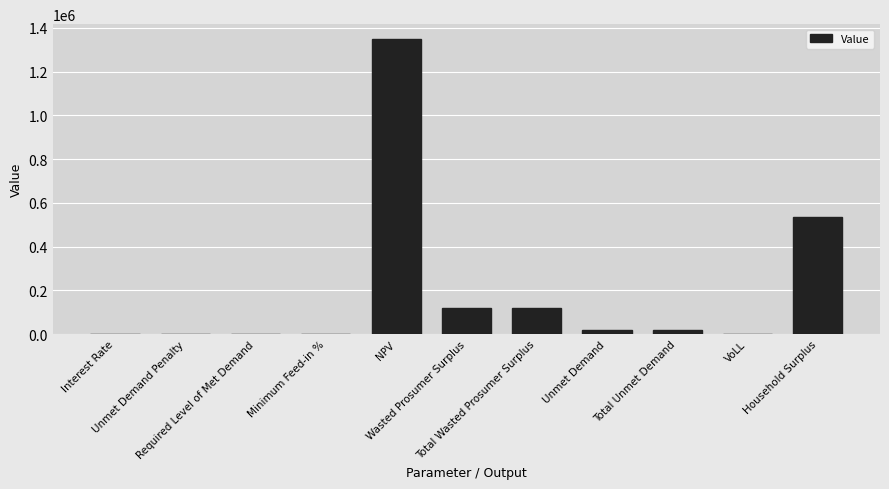

What is the ratio of the value at Wasted Prosumer Surplus to the value at Total Unmet Demand?

7.2